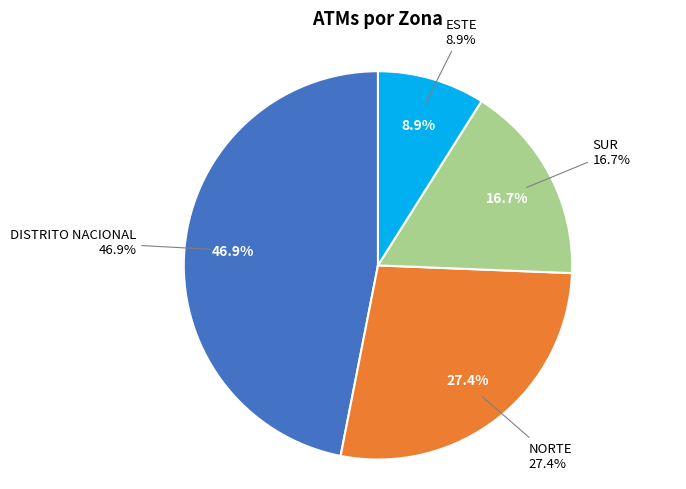

What percentage is the DISTRITO NACIONAL slice, to the nearest percent?

47%